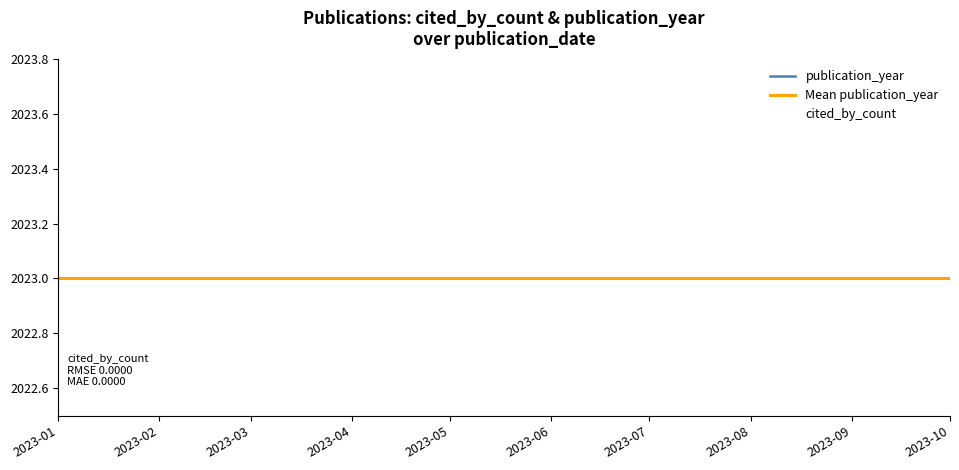

What is the label of the 6th point from the left?

2023-10-01